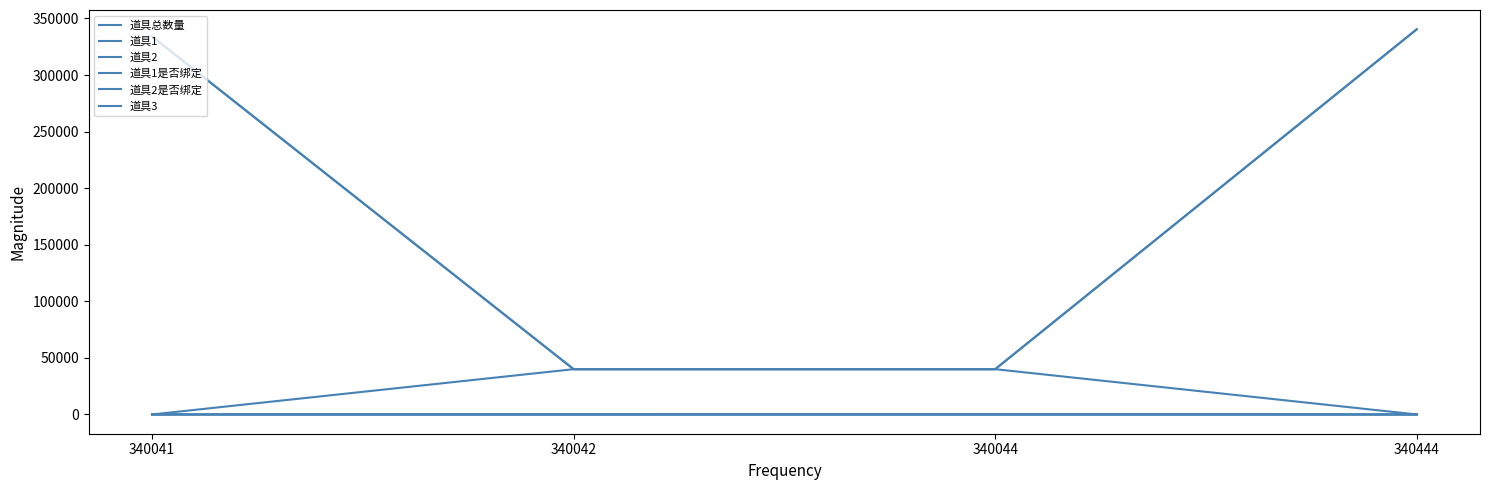

Between 340041 and 340444, which is larger?

340041